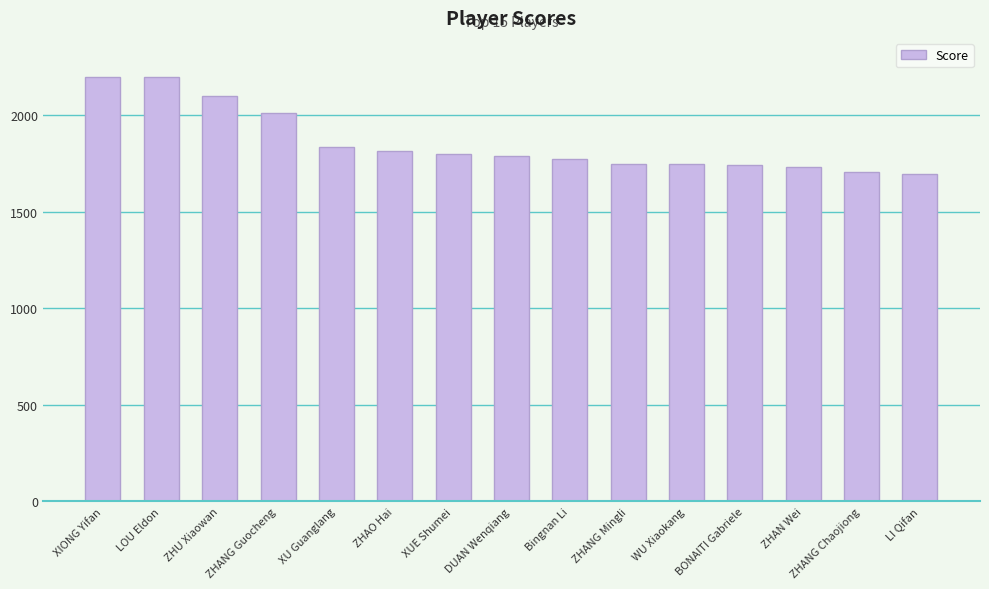

What is the minimum value shown in the chart?

1694